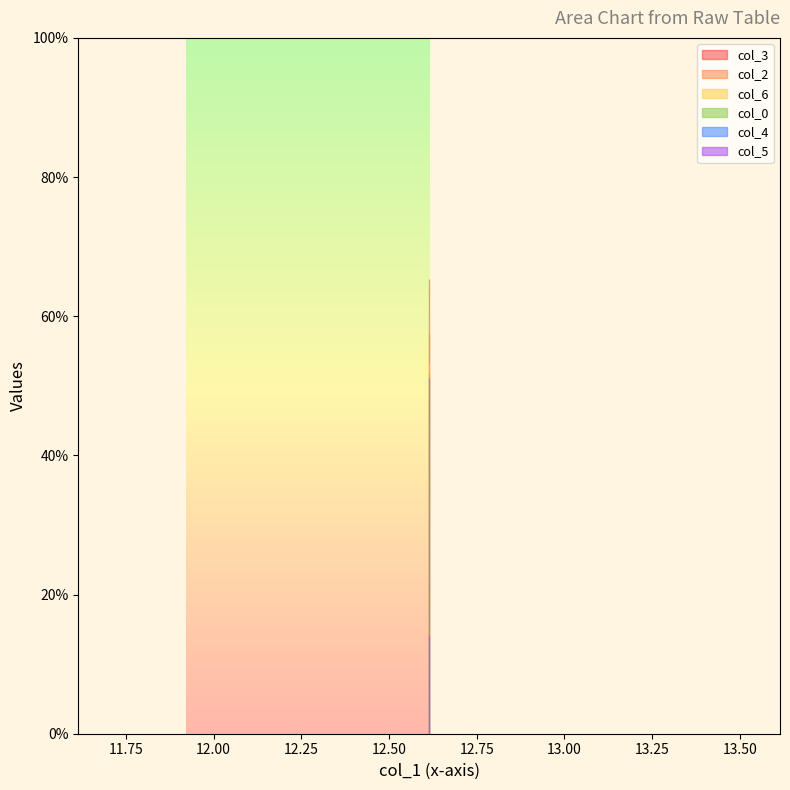

Which has a higher value, 12.61458333 or 12.61458333?

12.61458333